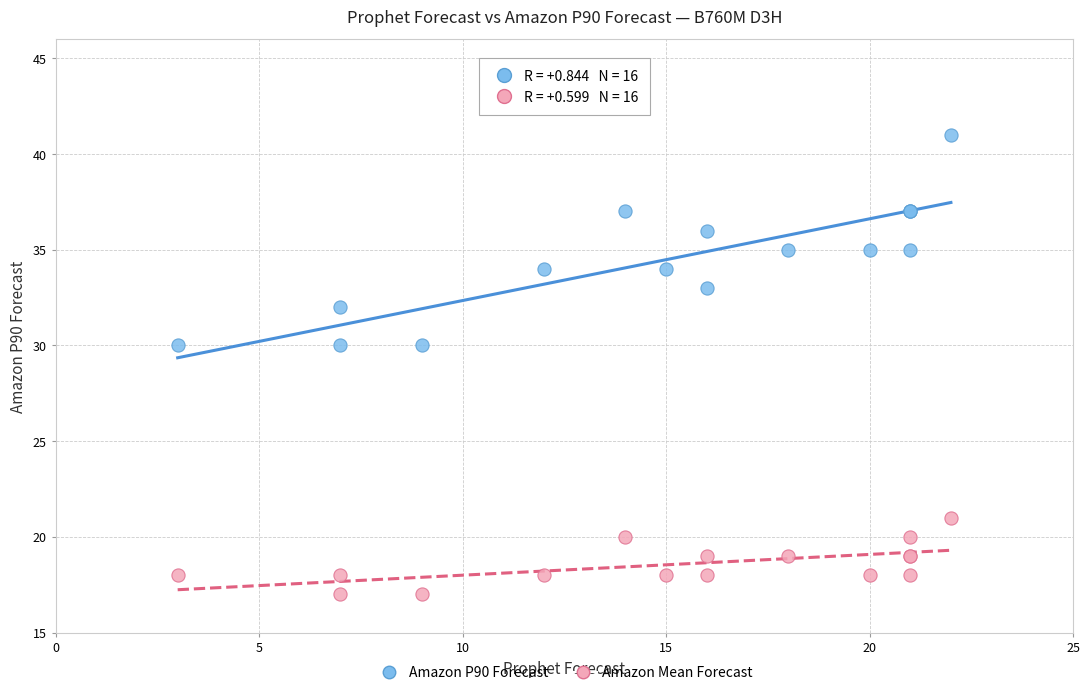

Which series reaches the maximum Y coordinate?

Amazon P90 Forecast